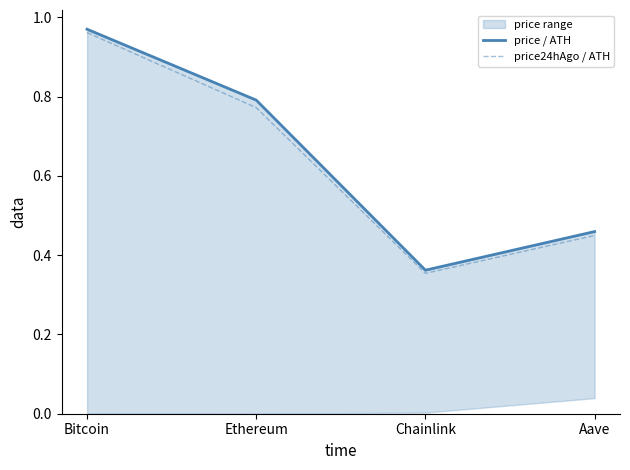

True or false: price24hAgo / ATH and price / ATH cross at least once.

False